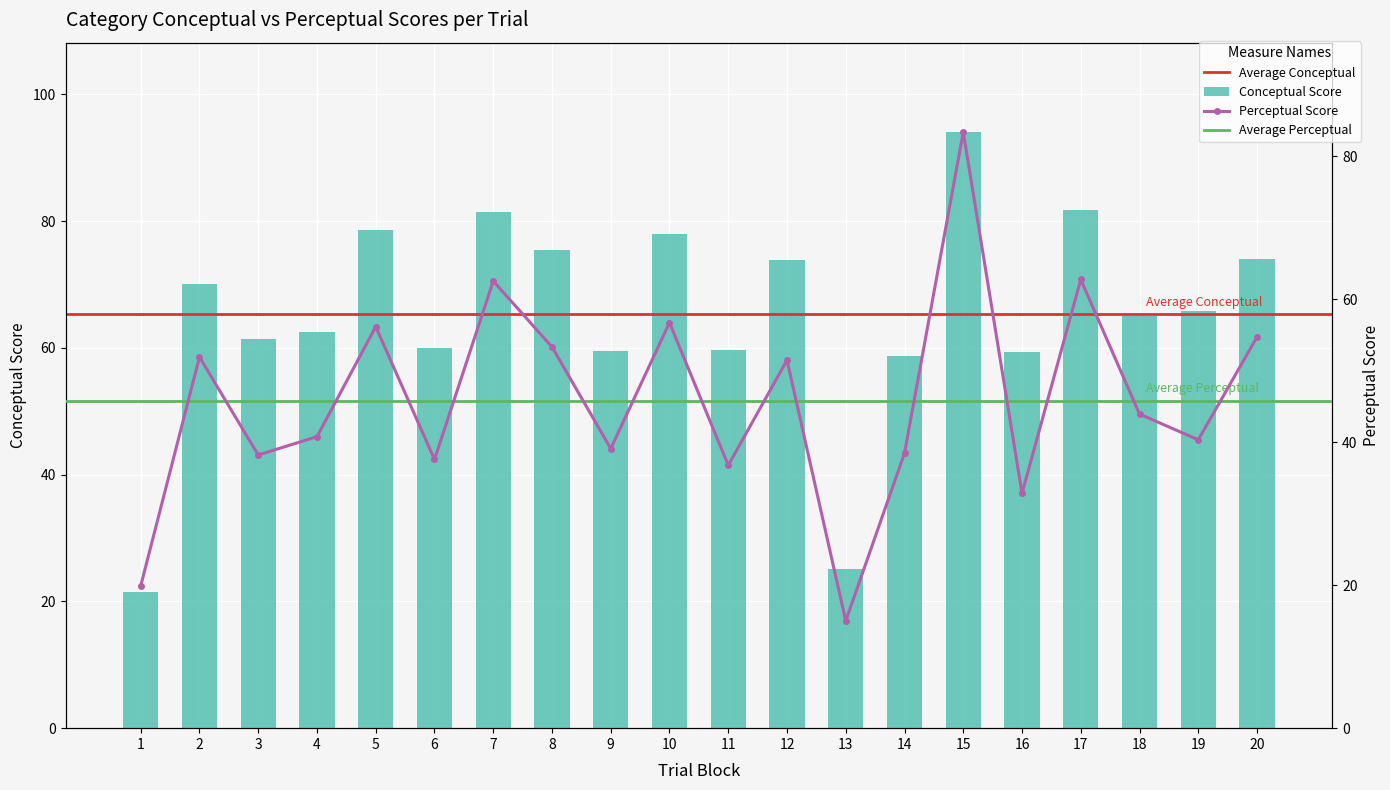

Which series has the largest range (max minus min)?

conceptual